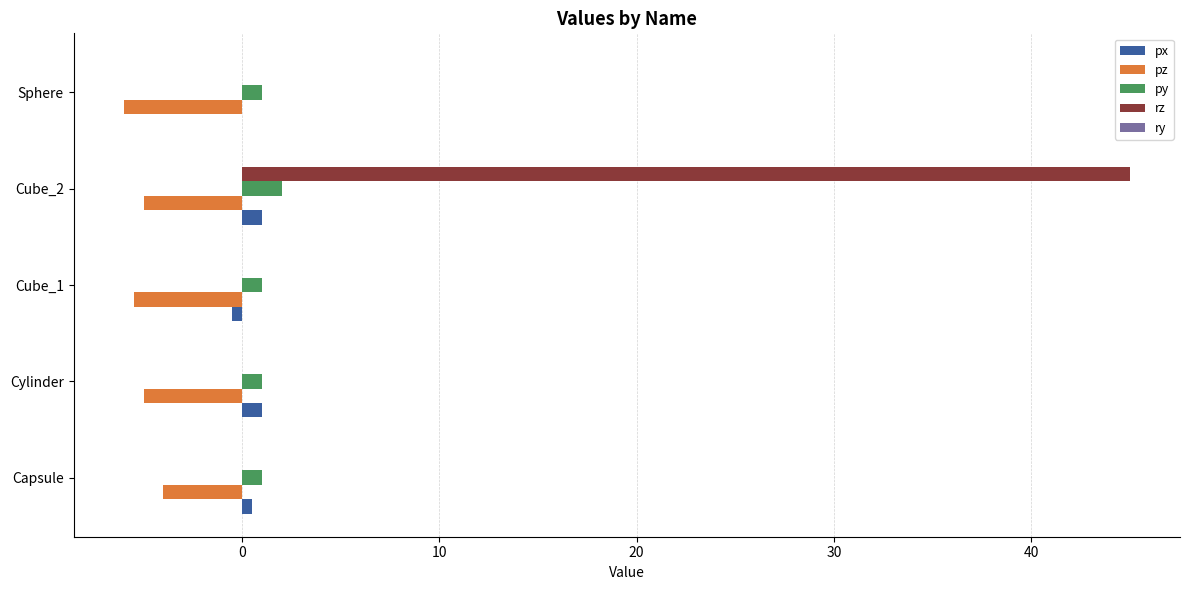

The value of rz at Cube_2 is 27.2. True or false?

False